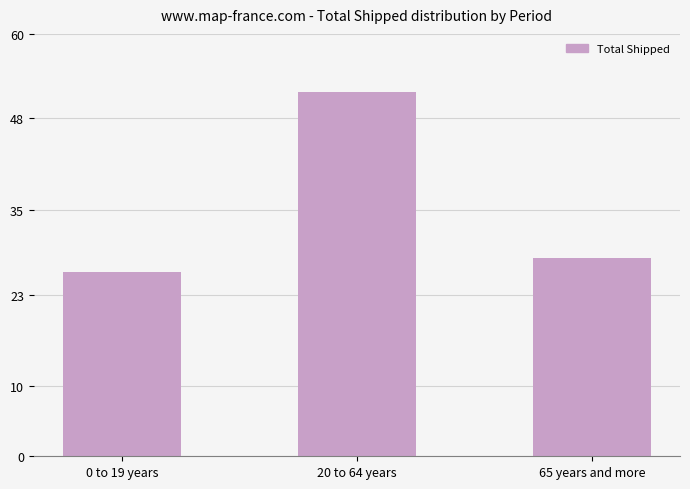

Are the bars horizontal?

No